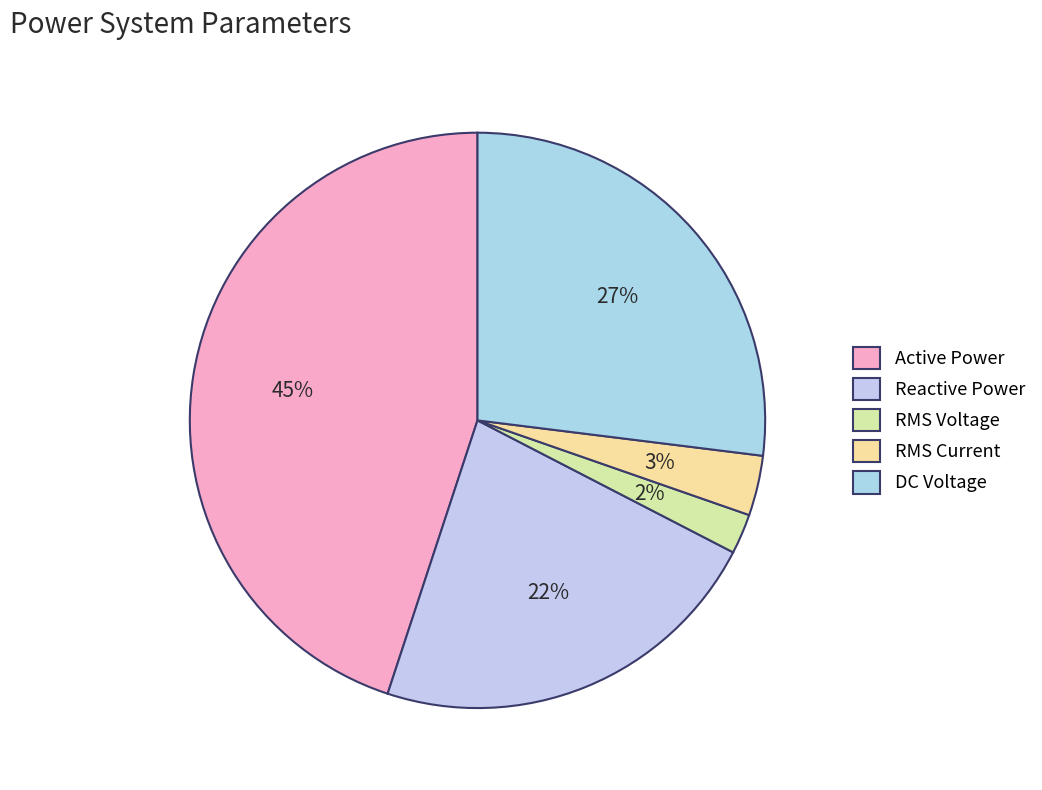

To the nearest percent, what portion does Active Power represent?

45%